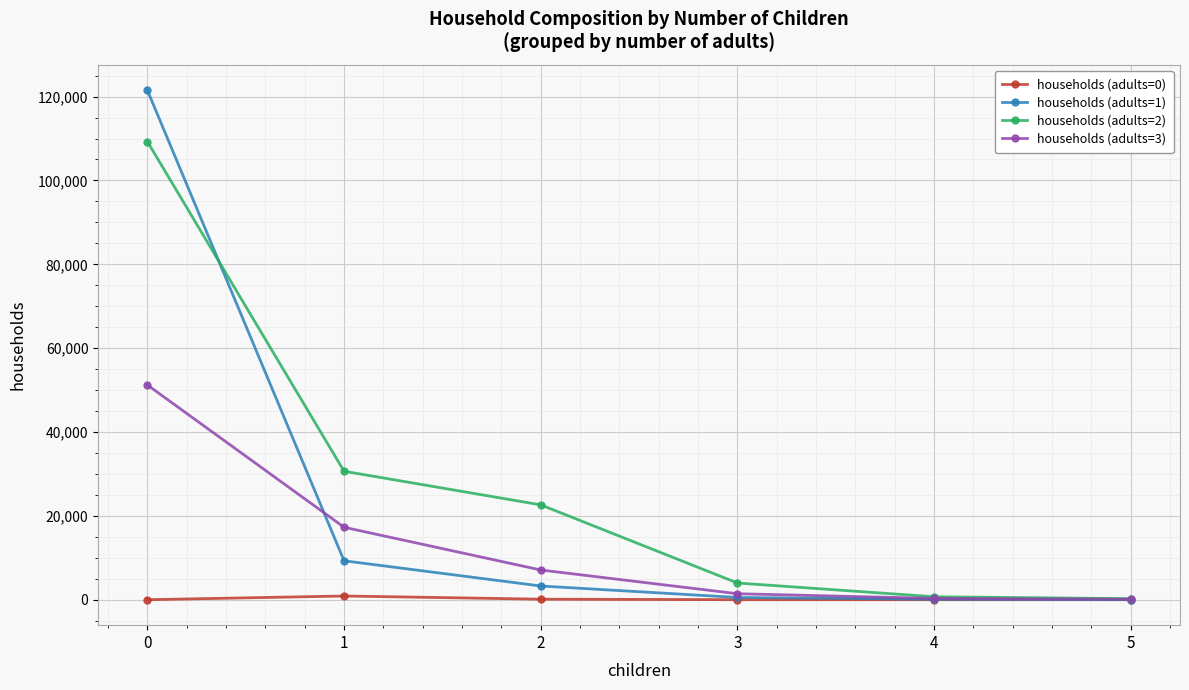

The value of households (adults=3) at 2 is 7086. True or false?

True